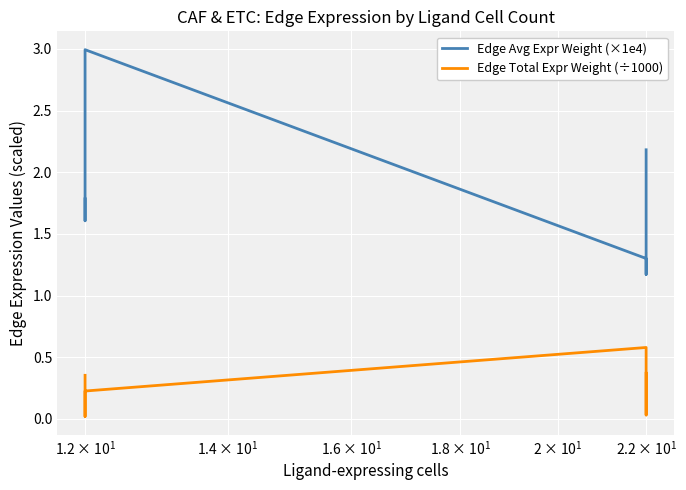

The Edge Total Expr Weight (÷1000) series shows 0.2 at 5. True or false?

False